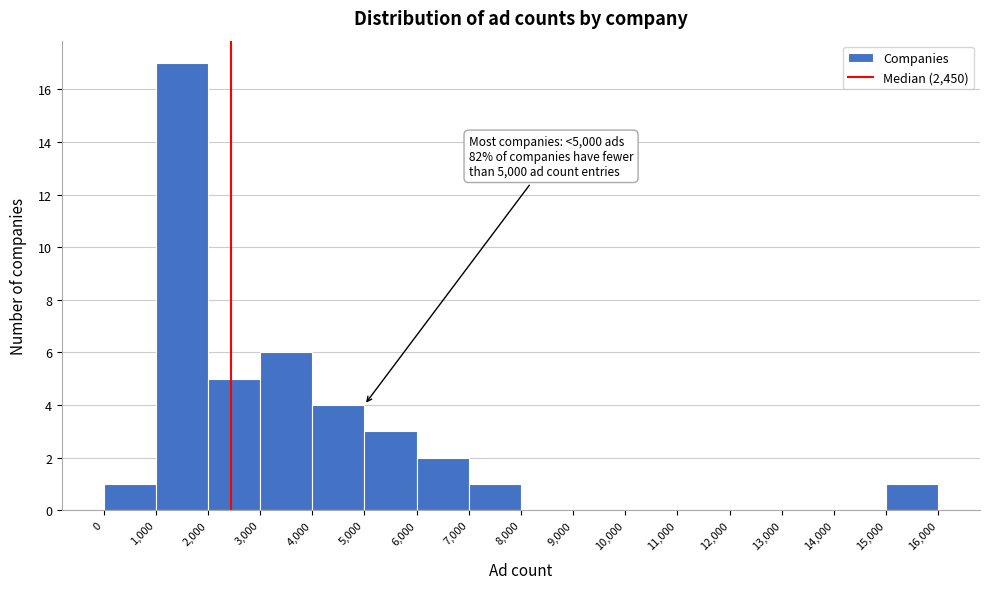

Over which range of the x-axis is the bar tallest?

1,000 to 2,000